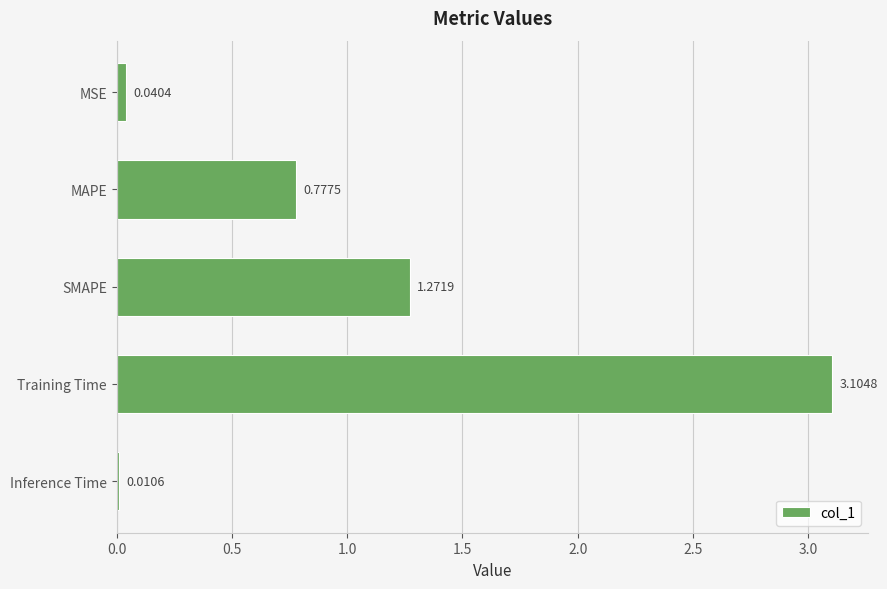

Which label corresponds to the smallest value in the chart?

Inference Time